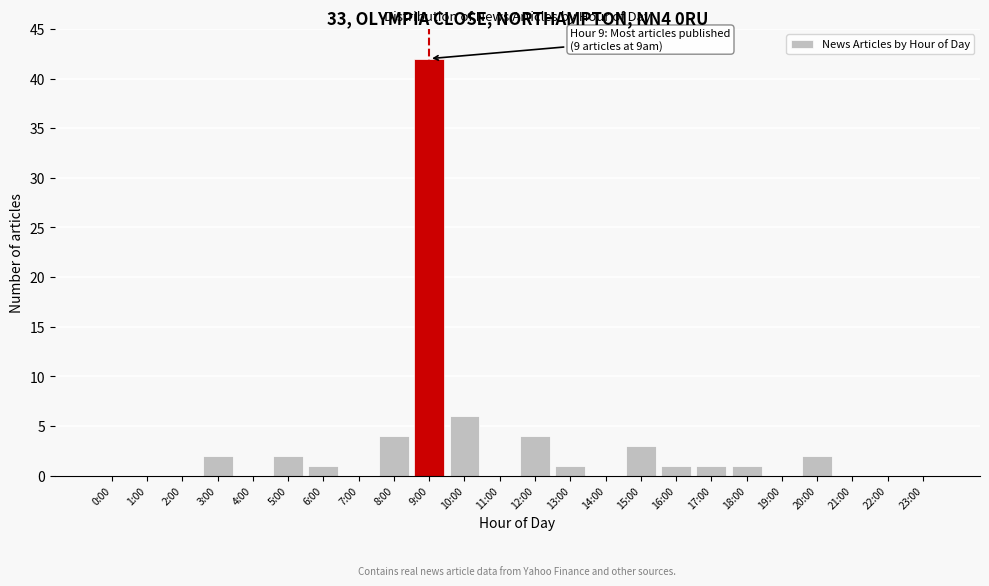

Reading left to right, list all the values displayed in this chart.

0:00=0	1:00=0	2:00=0	3:00=2	4:00=0	5:00=2	6:00=1	7:00=0	8:00=4	9:00=42	10:00=6	11:00=0	12:00=4	13:00=1	14:00=0	15:00=3	16:00=1	17:00=1	18:00=1	19:00=0	20:00=2	21:00=0	22:00=0	23:00=0